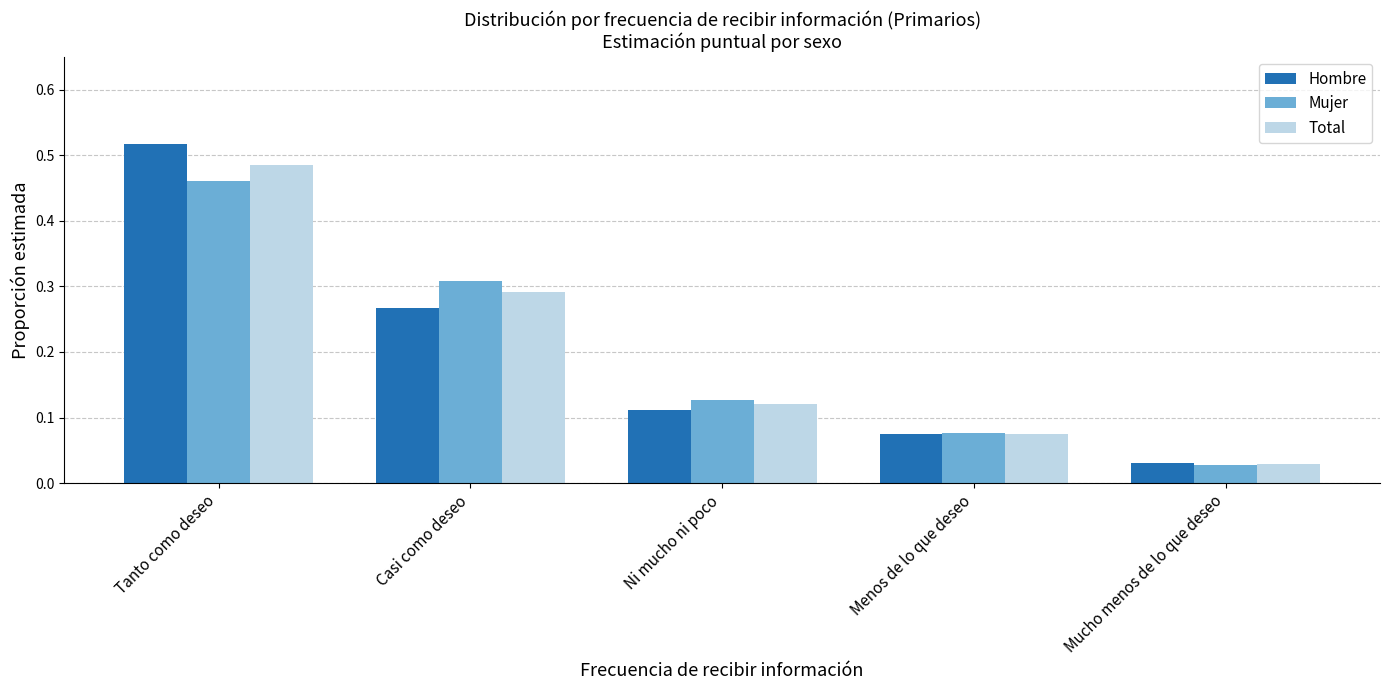

Rank the categories by Hombre value from lowest to highest.

Mucho menos de lo que deseo, Menos de lo que deseo, Ni mucho ni poco, Casi como deseo, Tanto como deseo